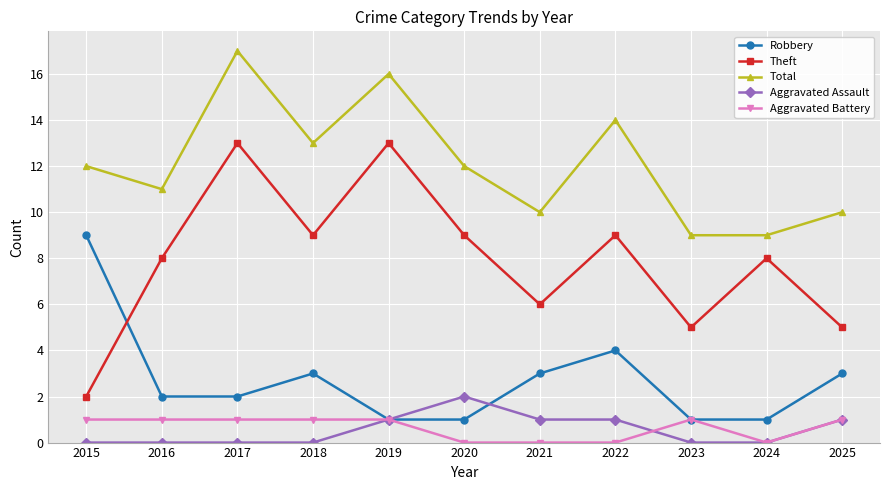

Reading right to left, extract all data points from this chart.

Robbery: 3	1	1	4	3	1	1	3	2	2	9
Theft: 5	8	5	9	6	9	13	9	13	8	2
Total: 10	9	9	14	10	12	16	13	17	11	12
Aggravated Assault: 1	0	0	1	1	2	1	0	0	0	0
Aggravated Battery: 1	0	1	0	0	0	1	1	1	1	1